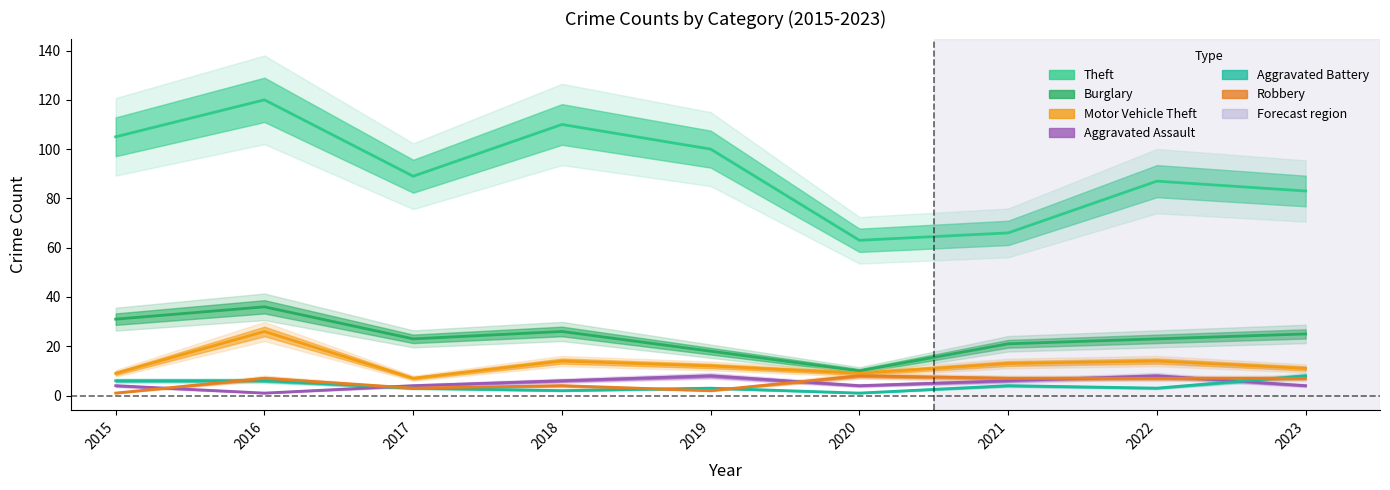

True or false: Theft and Aggravated Battery cross at least once.

False